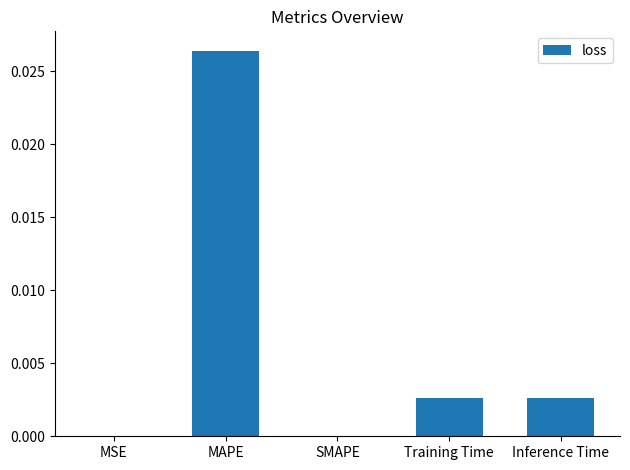

Between MSE and Inference Time, which is larger?

Inference Time